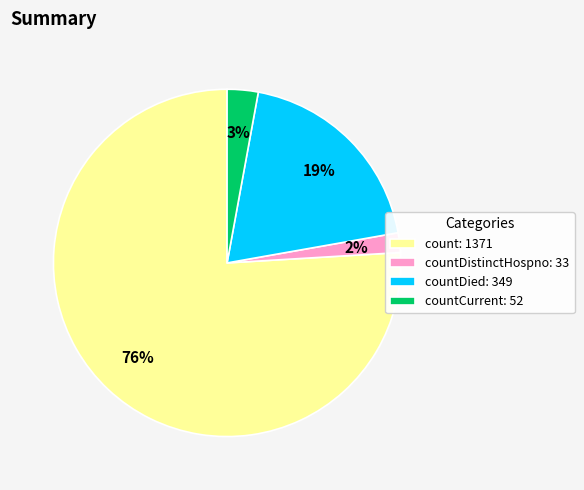

Combined, do countDistinctHospno: 33 and count: 1371 account for over 50%?

Yes